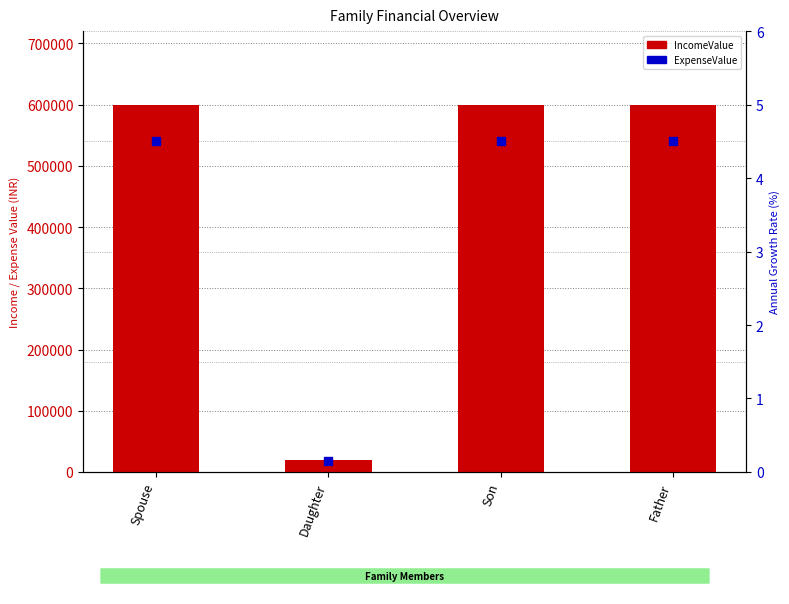

What is the change in value from Daughter to Son?

+580000